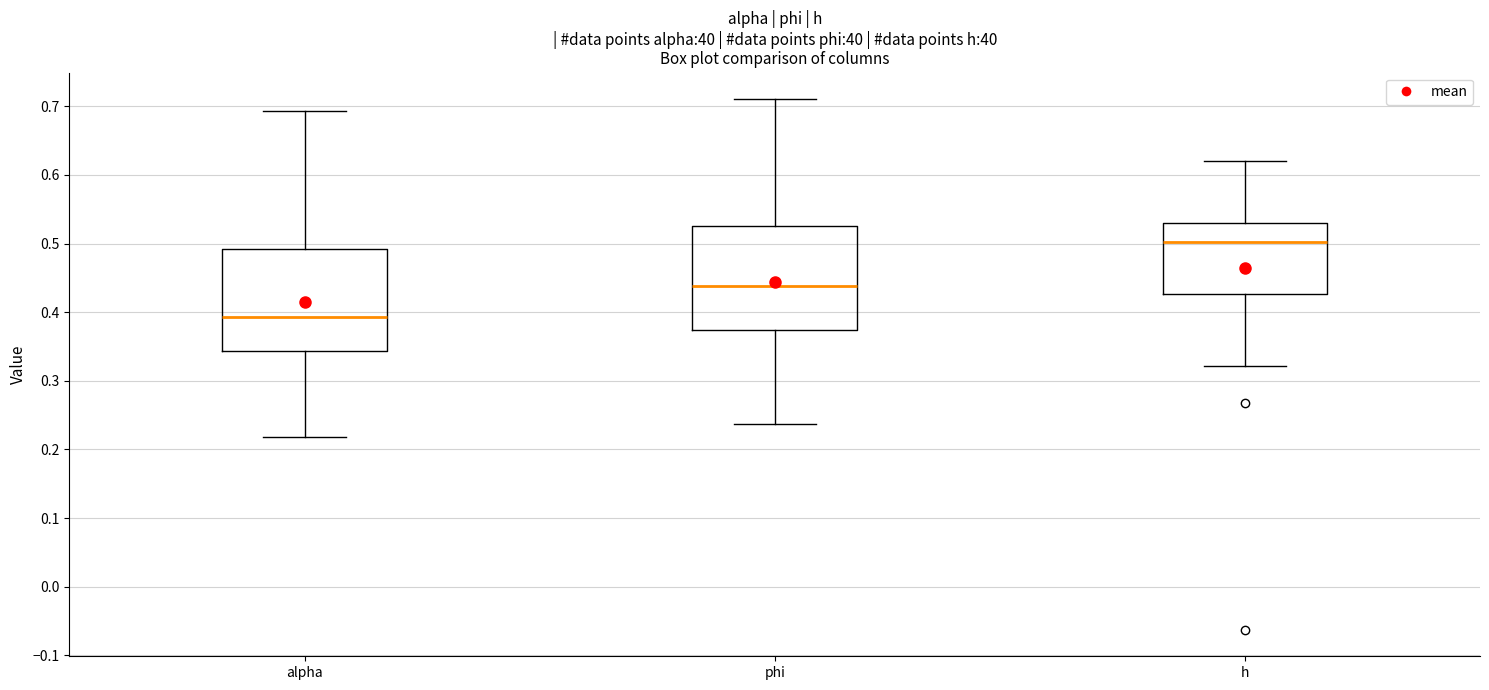

Where does the upper whisker of the box for phi end on the y-axis? The values are not printed on the chart, so give them approximately, as read against the axis.

0.71